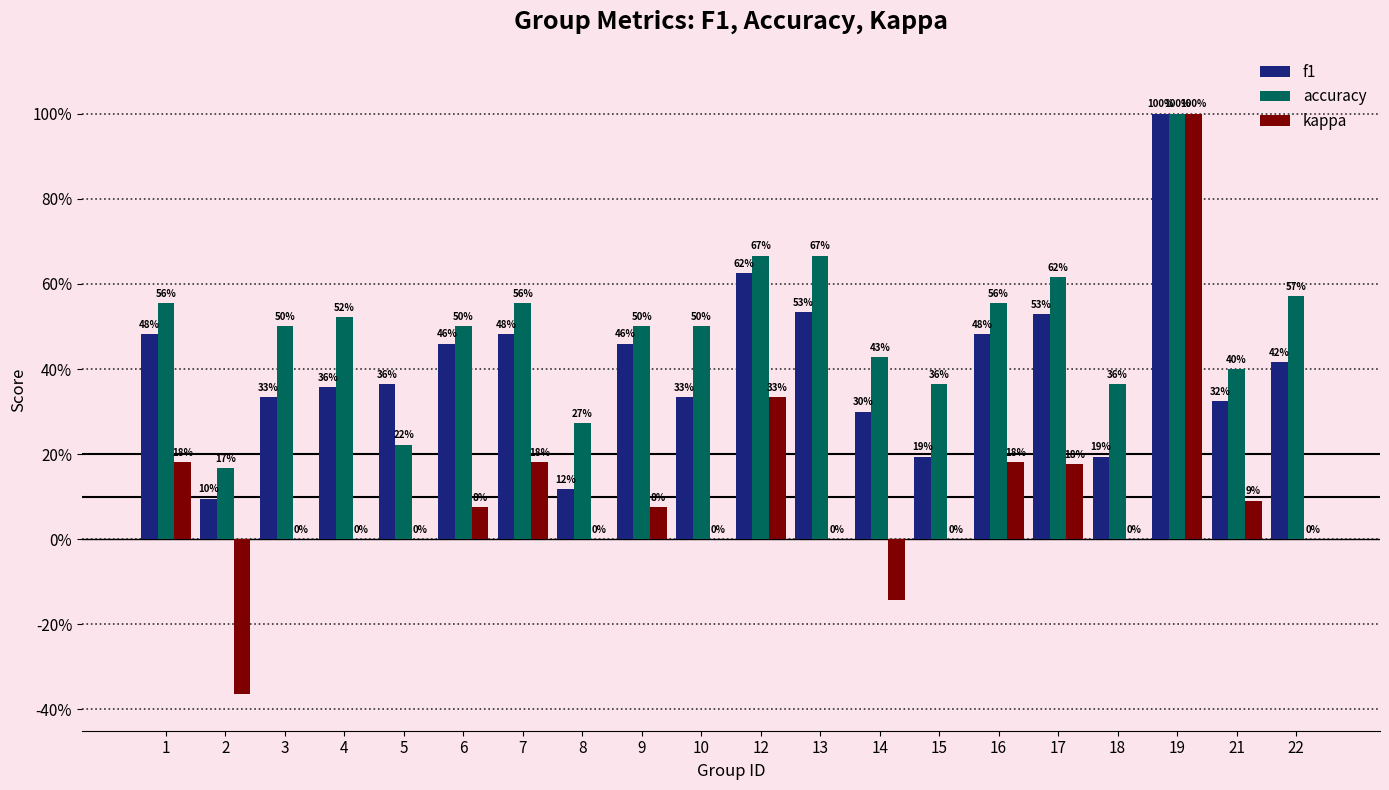

Is it true that kappa equals 0.2 at 1?

True